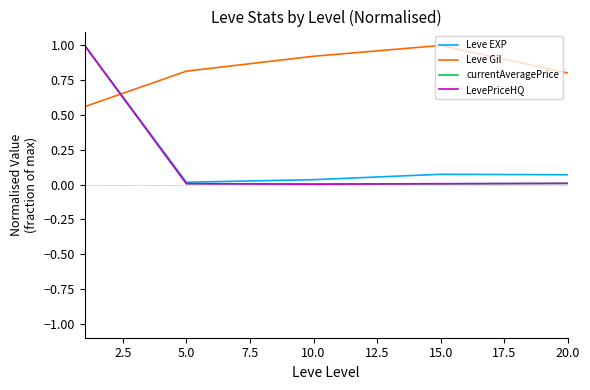

Which series has the widest spread of values?

currentAveragePrice